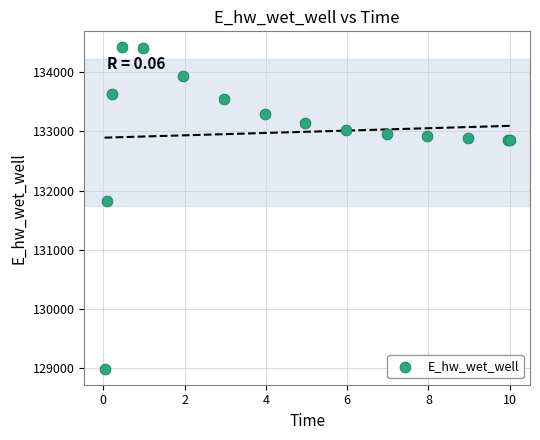

What Y value in the scatter plot is closest to 131706?

131823.8